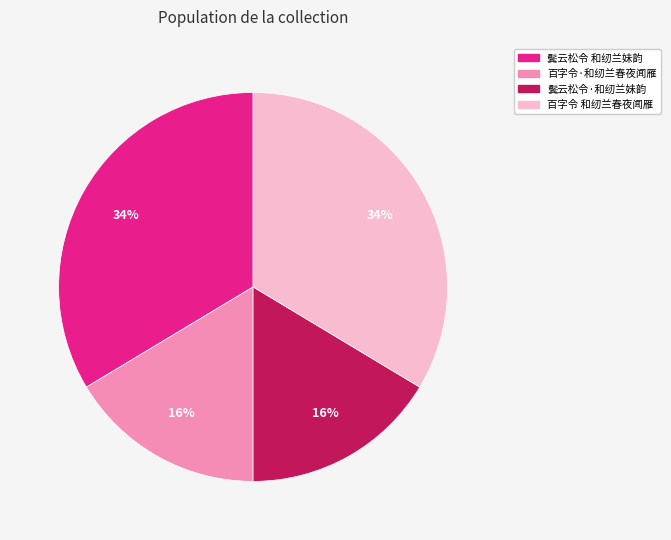

True or false: 百字令·和纫兰春夜闻雁 accounts for 28% of the total.

False